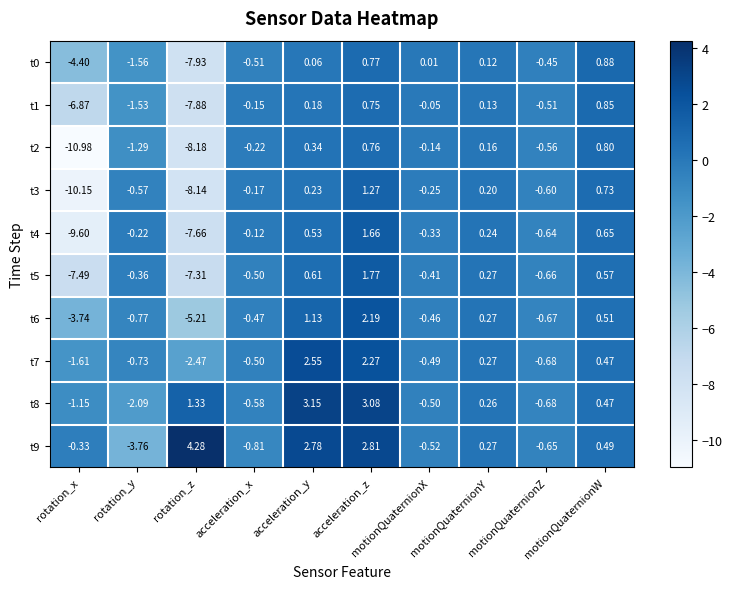

Reading left to right, what are all the values shown in this chart?

t0: rotation_x=-4.4	rotation_y=-1.6	rotation_z=-7.9	acceleration_x=-0.5	acceleration_y=0.1	acceleration_z=0.8	motionQuaternionX=0.0	motionQuaternionY=0.1	motionQuaternionZ=-0.5	motionQuaternionW=0.9
t1: rotation_x=-6.9	rotation_y=-1.5	rotation_z=-7.9	acceleration_x=-0.1	acceleration_y=0.2	acceleration_z=0.8	motionQuaternionX=-0.1	motionQuaternionY=0.1	motionQuaternionZ=-0.5	motionQuaternionW=0.8
t2: rotation_x=-11.0	rotation_y=-1.3	rotation_z=-8.2	acceleration_x=-0.2	acceleration_y=0.3	acceleration_z=0.8	motionQuaternionX=-0.1	motionQuaternionY=0.2	motionQuaternionZ=-0.6	motionQuaternionW=0.8
t3: rotation_x=-10.2	rotation_y=-0.6	rotation_z=-8.1	acceleration_x=-0.2	acceleration_y=0.2	acceleration_z=1.3	motionQuaternionX=-0.2	motionQuaternionY=0.2	motionQuaternionZ=-0.6	motionQuaternionW=0.7
t4: rotation_x=-9.6	rotation_y=-0.2	rotation_z=-7.7	acceleration_x=-0.1	acceleration_y=0.5	acceleration_z=1.7	motionQuaternionX=-0.3	motionQuaternionY=0.2	motionQuaternionZ=-0.6	motionQuaternionW=0.7
t5: rotation_x=-7.5	rotation_y=-0.4	rotation_z=-7.3	acceleration_x=-0.5	acceleration_y=0.6	acceleration_z=1.8	motionQuaternionX=-0.4	motionQuaternionY=0.3	motionQuaternionZ=-0.7	motionQuaternionW=0.6
t6: rotation_x=-3.7	rotation_y=-0.8	rotation_z=-5.2	acceleration_x=-0.5	acceleration_y=1.1	acceleration_z=2.2	motionQuaternionX=-0.5	motionQuaternionY=0.3	motionQuaternionZ=-0.7	motionQuaternionW=0.5
t7: rotation_x=-1.6	rotation_y=-0.7	rotation_z=-2.5	acceleration_x=-0.5	acceleration_y=2.5	acceleration_z=2.3	motionQuaternionX=-0.5	motionQuaternionY=0.3	motionQuaternionZ=-0.7	motionQuaternionW=0.5
t8: rotation_x=-1.1	rotation_y=-2.1	rotation_z=1.3	acceleration_x=-0.6	acceleration_y=3.1	acceleration_z=3.1	motionQuaternionX=-0.5	motionQuaternionY=0.3	motionQuaternionZ=-0.7	motionQuaternionW=0.5
t9: rotation_x=-0.3	rotation_y=-3.8	rotation_z=4.3	acceleration_x=-0.8	acceleration_y=2.8	acceleration_z=2.8	motionQuaternionX=-0.5	motionQuaternionY=0.3	motionQuaternionZ=-0.7	motionQuaternionW=0.5